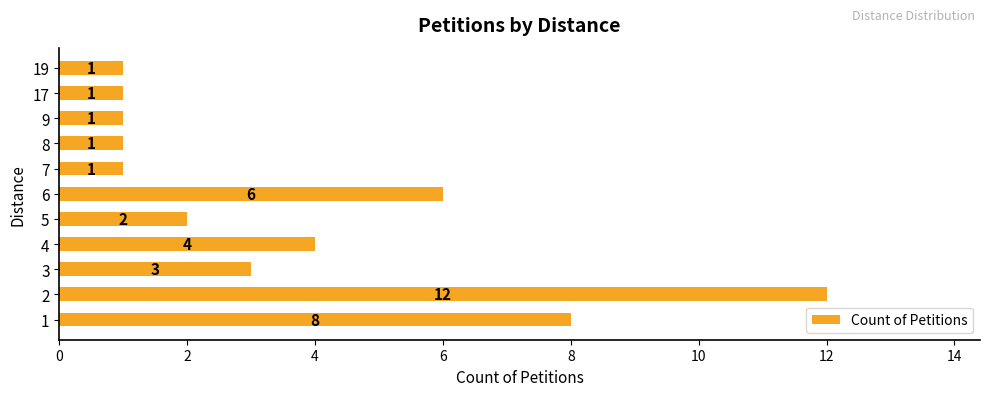

What is the minimum value shown in the chart?

1